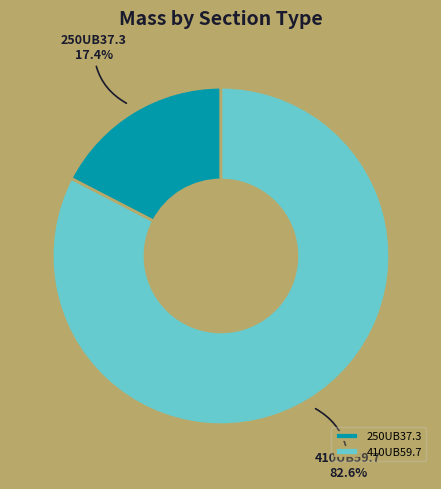

How many slices are in this pie chart?

2